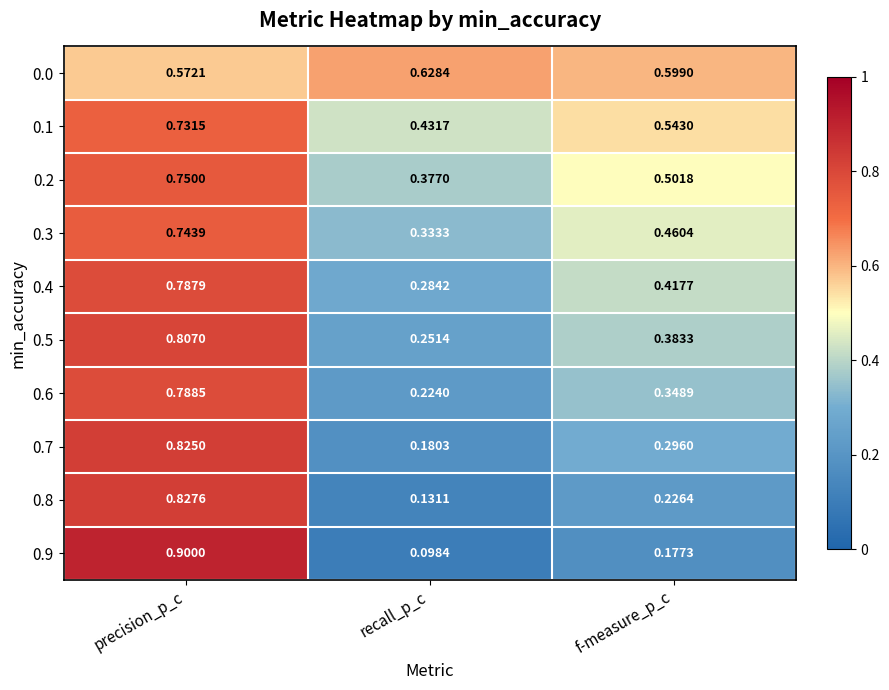

Which category has the highest value across all series?

precision_p_c